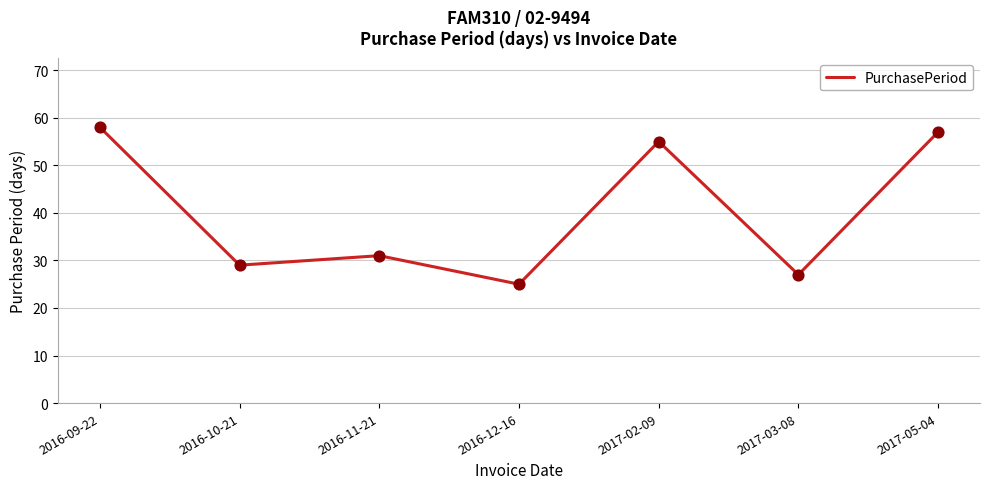

Approximately how many times larger is the value at 2016-12-16 compared to 2016-09-22?

0.4